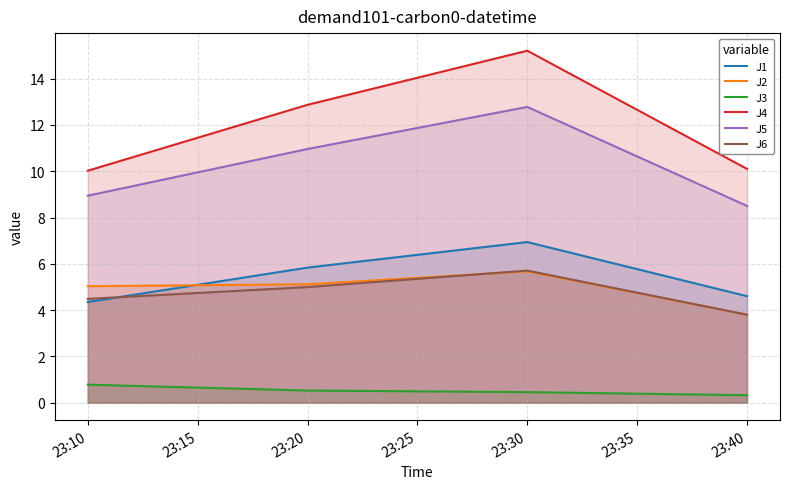

Is it true that J1 equals 1.7 at 23:40?

False